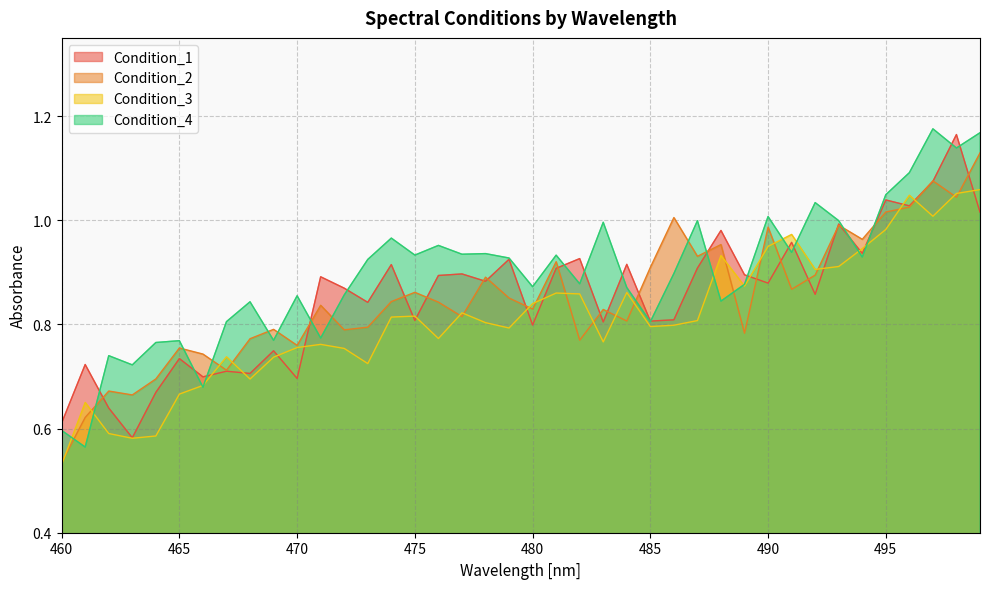

What are all the series names shown in the legend?

Condition_1, Condition_2, Condition_3, Condition_4